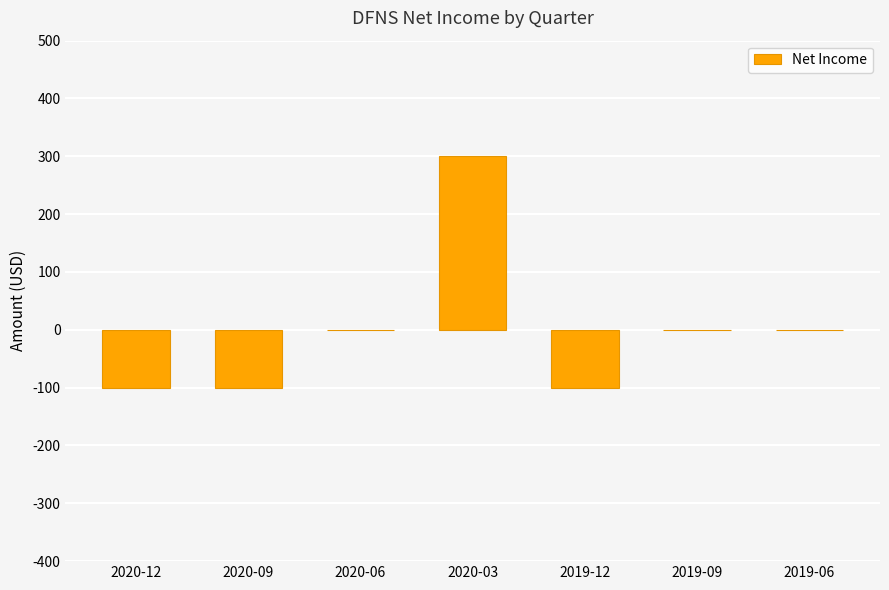

Reading left to right, transcribe all the data shown in this chart.

2020-12=-100	2020-09=-100	2020-06=0	2020-03=300	2019-12=-100	2019-09=0	2019-06=0